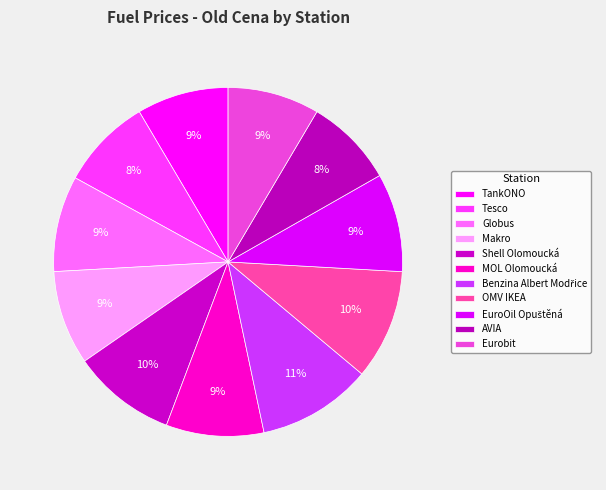

To the nearest percent, what portion does Eurobit represent?

9%